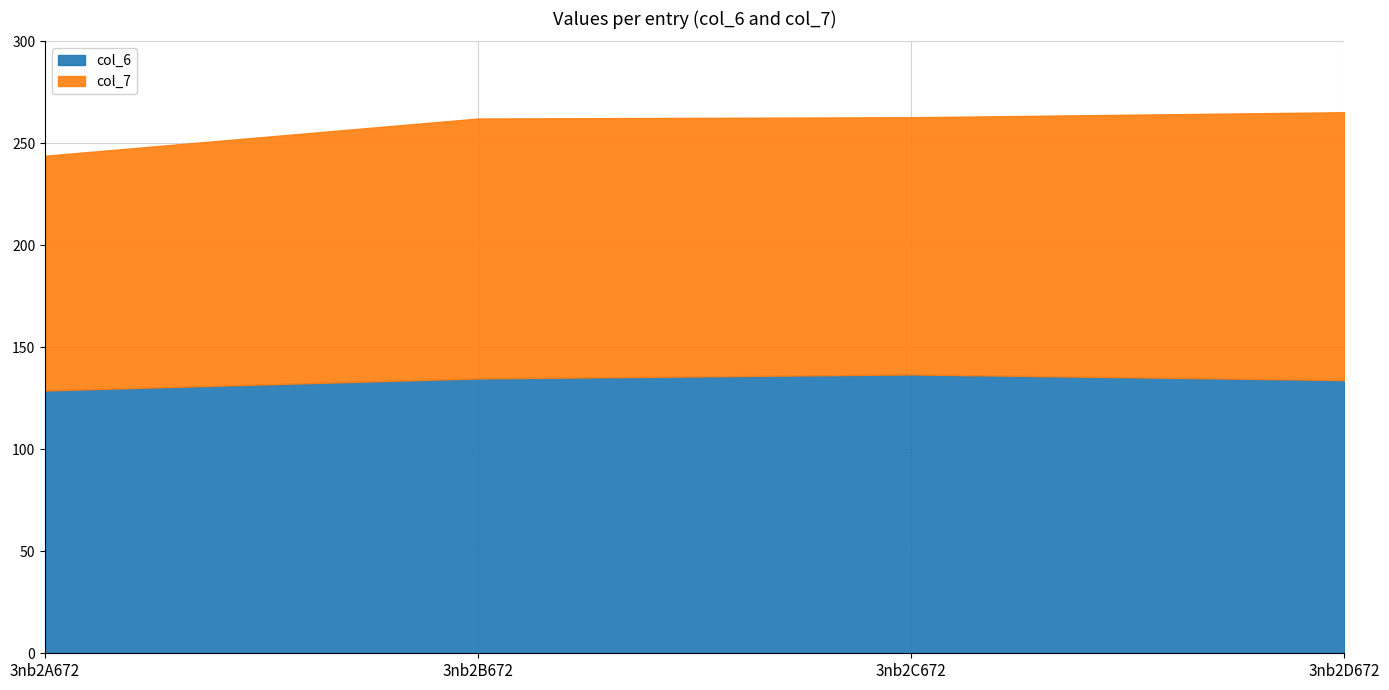

What is the difference between the highest and lowest values at 3nb2B672?

7.3